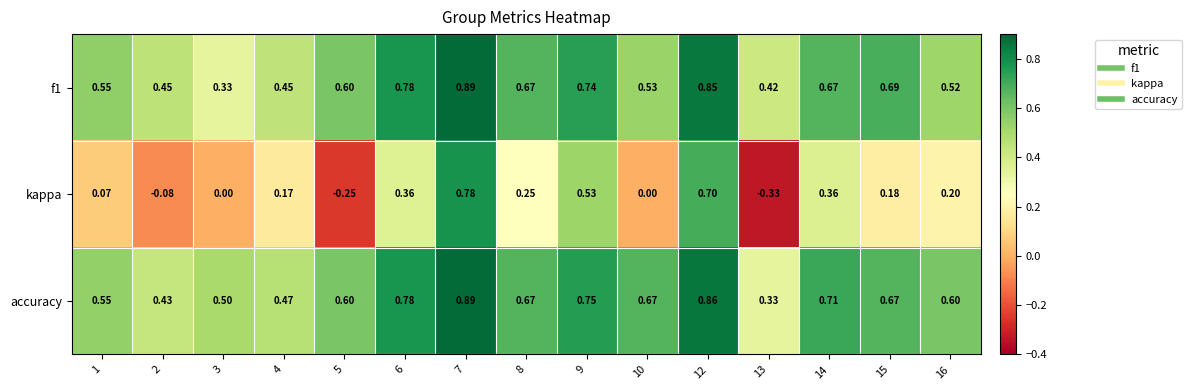

Which series has the largest total across all categories?

accuracy